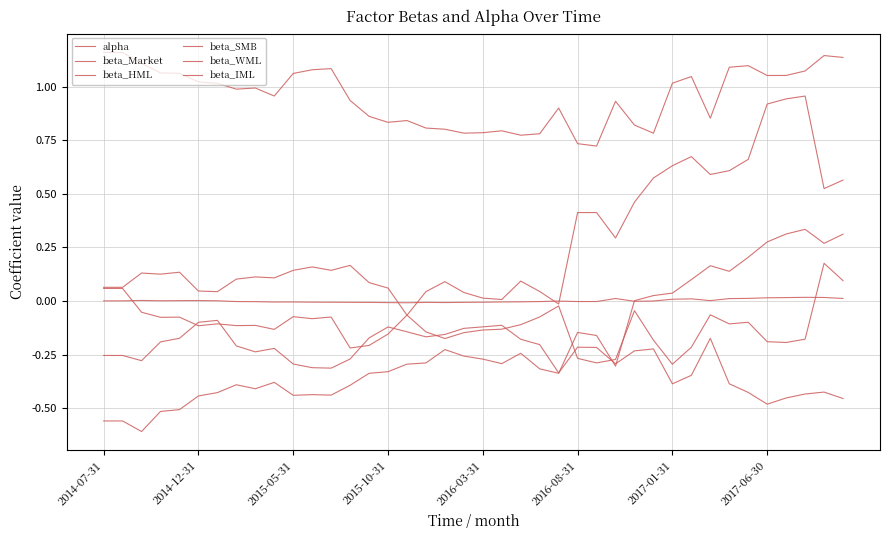

How many interior local valleys does the beta_WML series have?

9